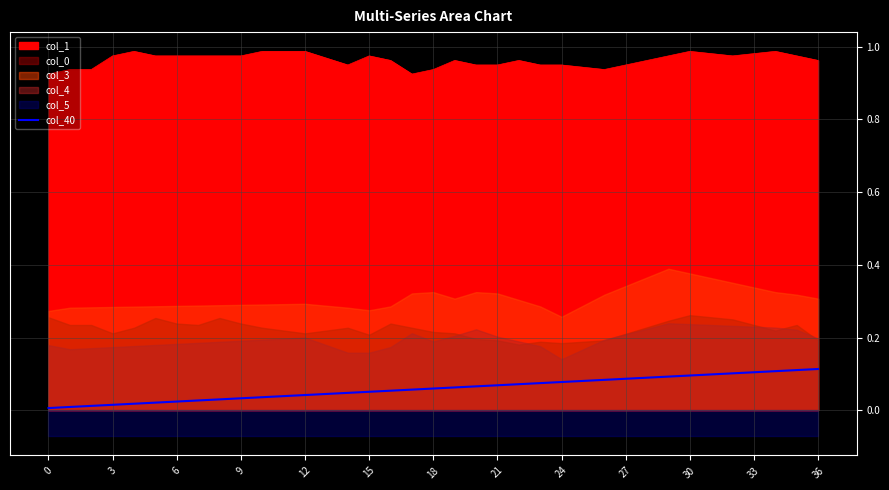

The chart shows a value of 0.0 at 13. True or false?

False